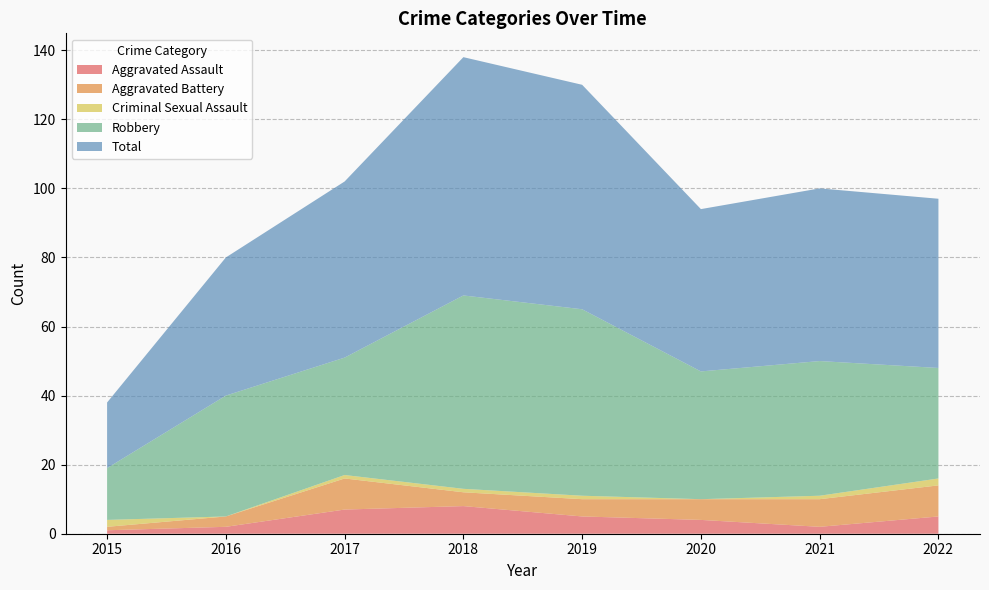

Reading left to right, list all the values displayed in this chart.

Aggravated Assault: 1	2	7	8	5	4	2	5
Aggravated Battery: 1	3	9	4	5	6	8	9
Criminal Sexual Assault: 2	0	1	1	1	0	1	2
Robbery: 15	35	34	56	54	37	39	32
Total: 19	40	51	69	65	47	50	49